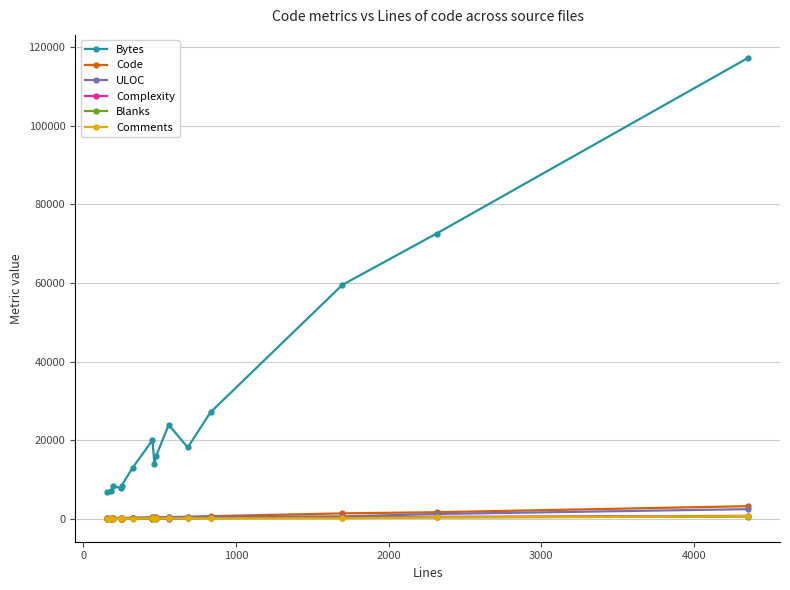

What is the highest value of the Code series?

3189